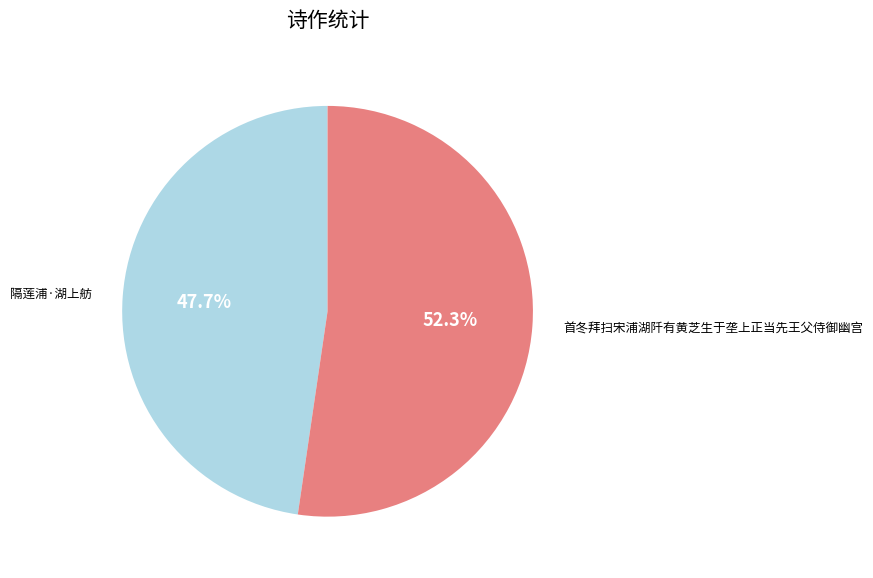

Is there a majority slice in this chart?

Yes